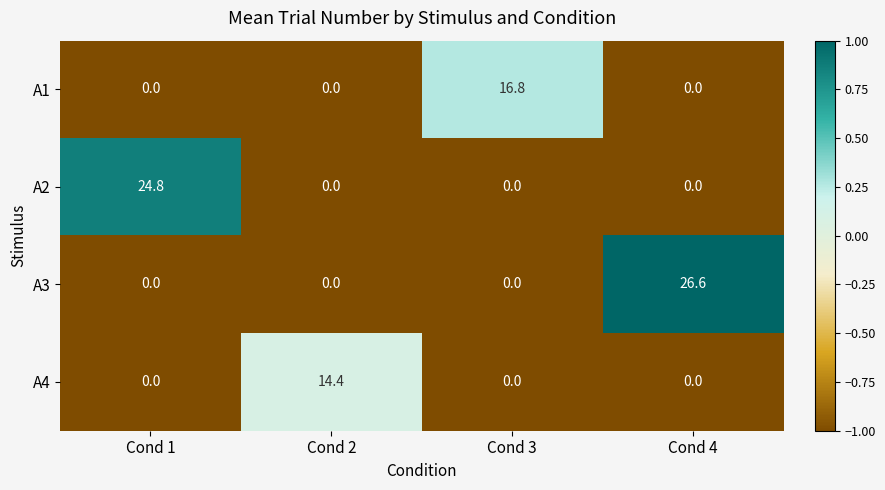

Which series has the widest spread of values?

A3